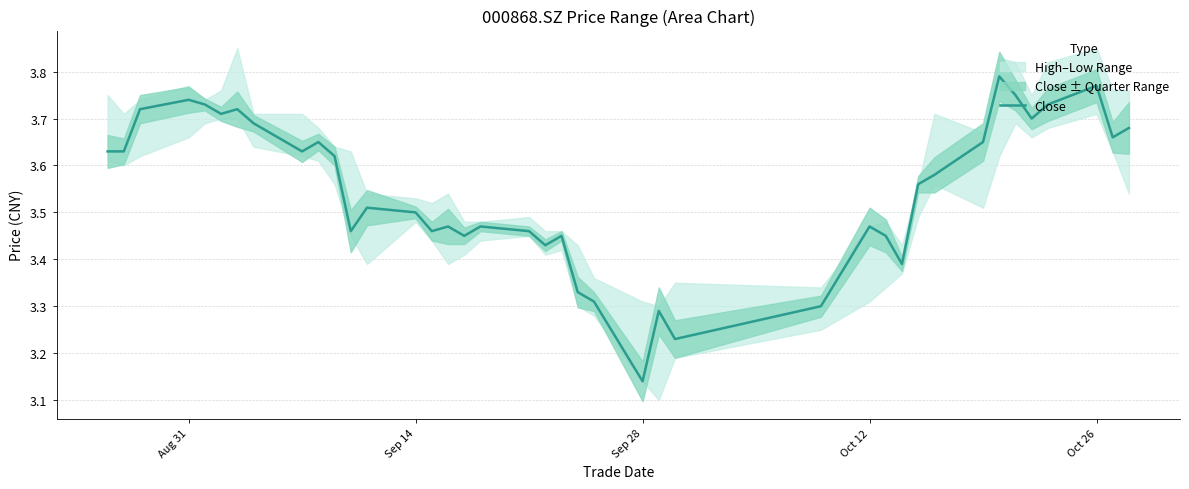

Which category has the lowest value in the Close series?

Sep 28